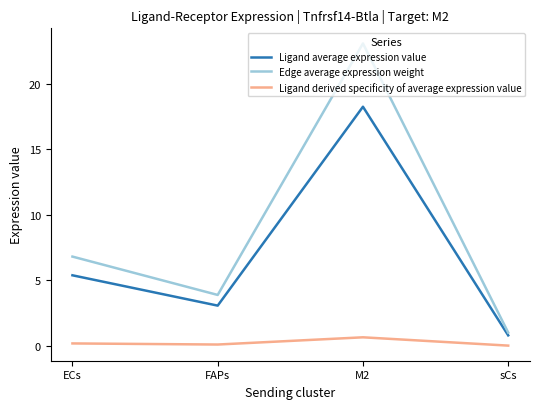

True or false: Edge average expression weight and Ligand derived specificity of average expression value intersect in this chart.

False